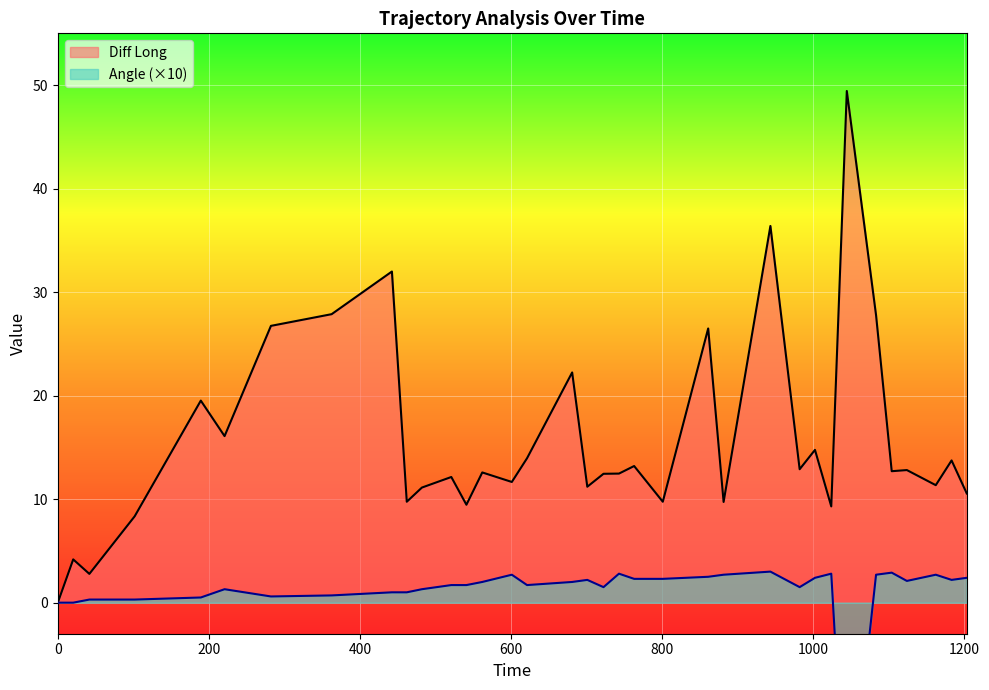

Which series has the largest range (max minus min)?

Diff Long